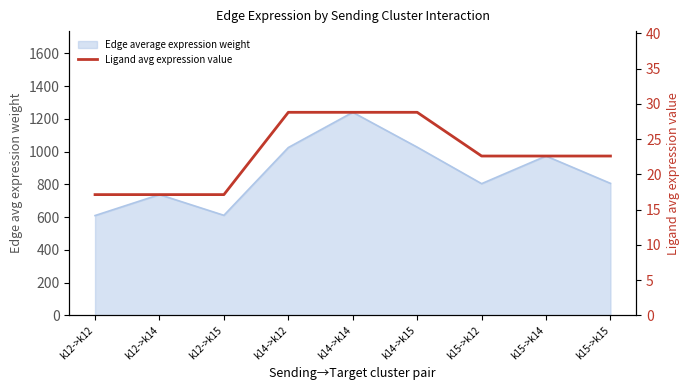

How many data points are above 22?

6